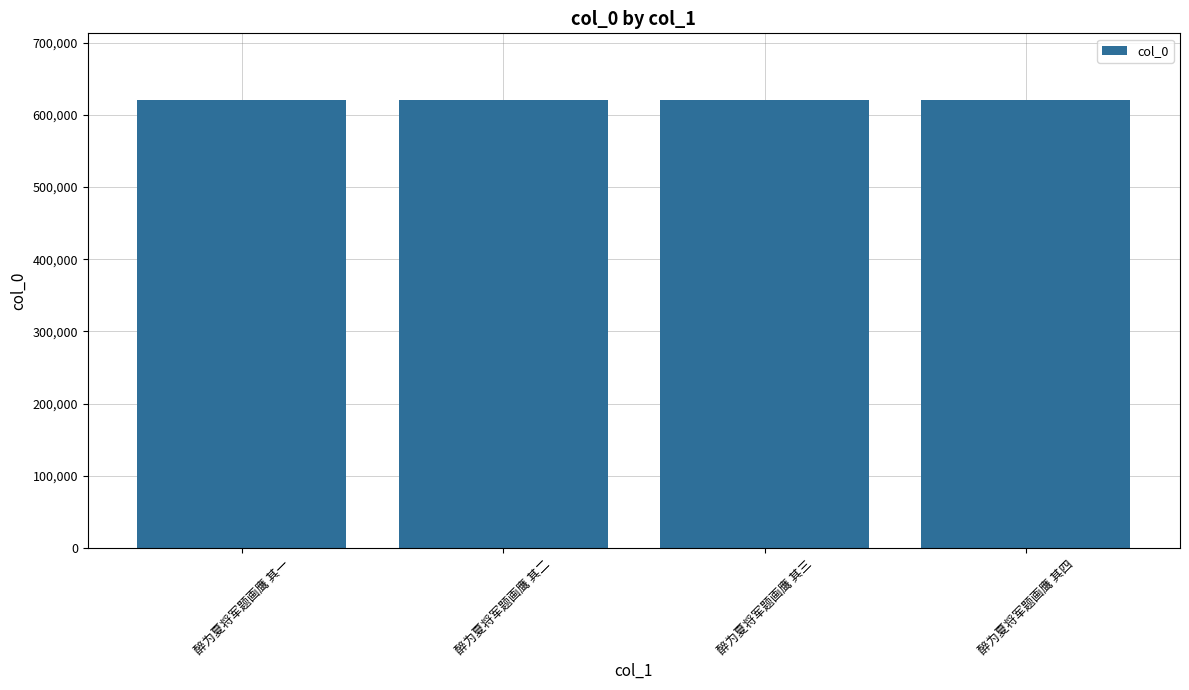

Count the values in the range 619743 to 619745.

3